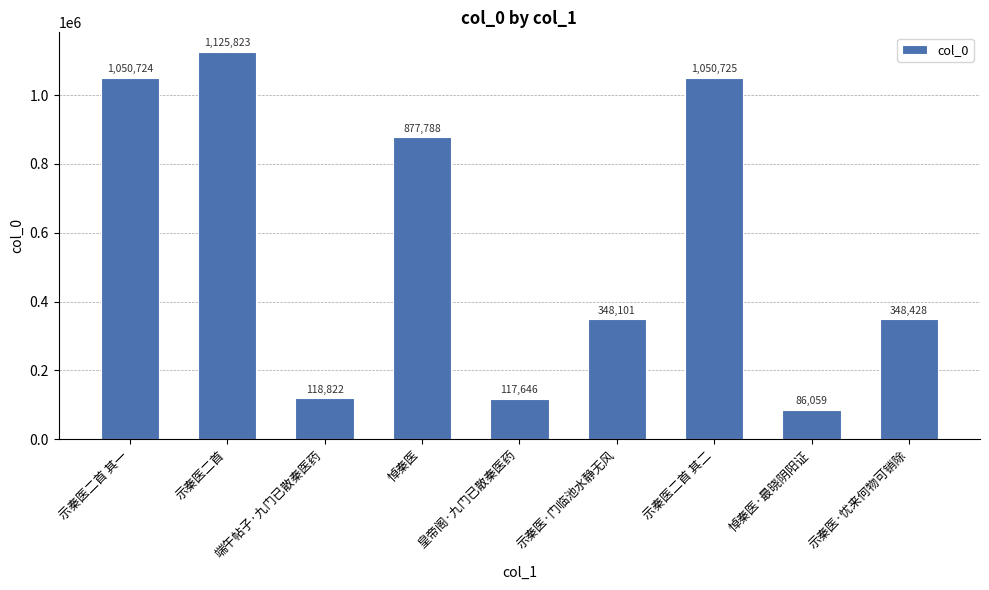

Reading left to right, extract all data points from this chart.

示秦医二首 其一=1050724	示秦医二首=1125823	端午帖子·九门已散秦医药=118822	悼秦医=877788	皇帝阁·九门已散秦医药=117646	示秦医·门临池水静无风=348101	示秦医二首 其二=1050725	悼秦医·最晓阴阳证=86059	示秦医·忧来何物可销除=348428